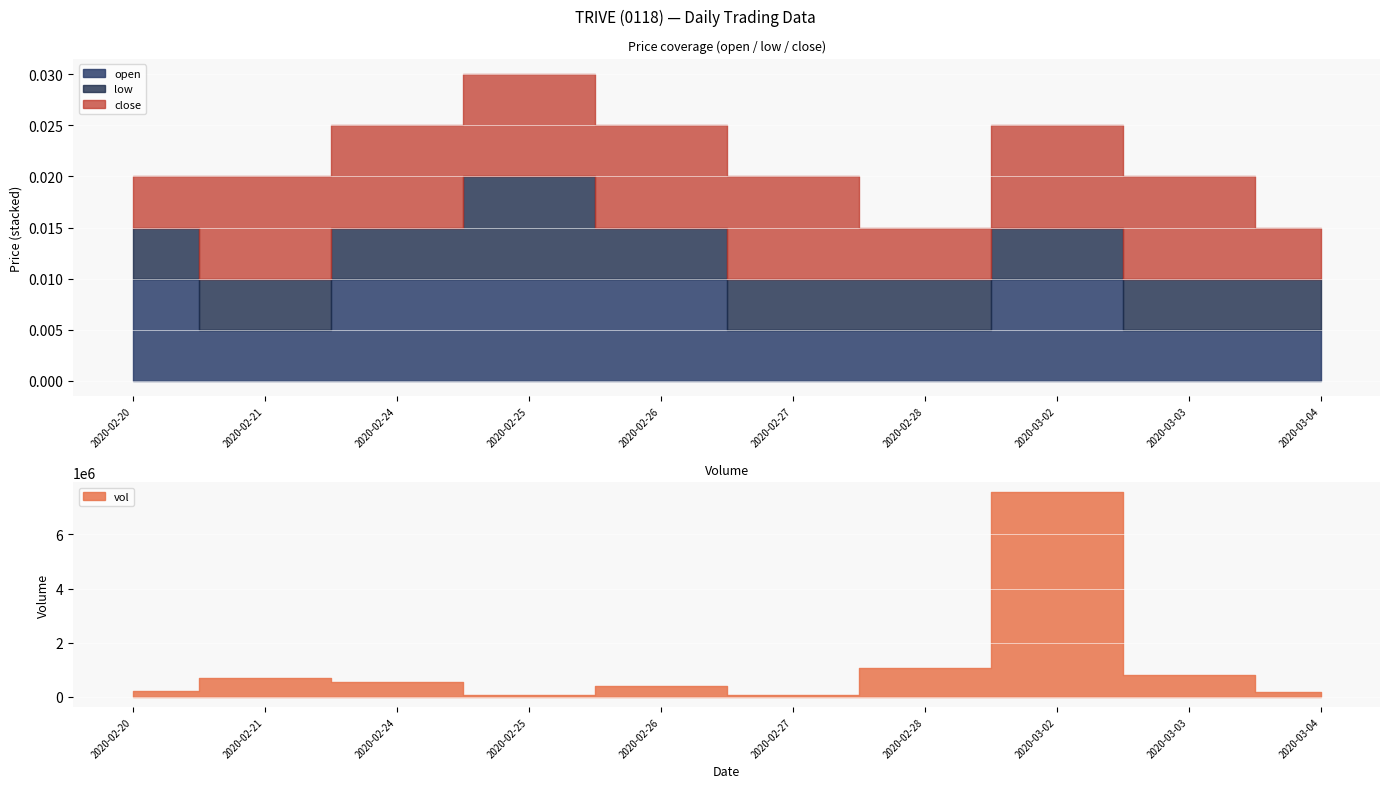

Where is the first local minimum for open?

2020-02-21